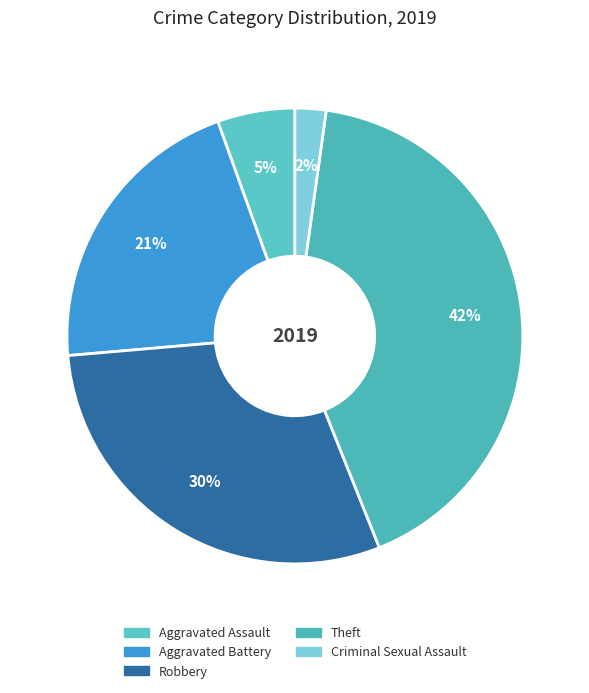

To the nearest percent, what is the difference between the largest and smallest slice percentages?

40%